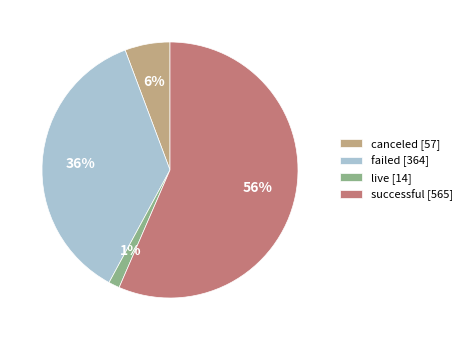

To the nearest percent, what is the average slice percentage?

25%